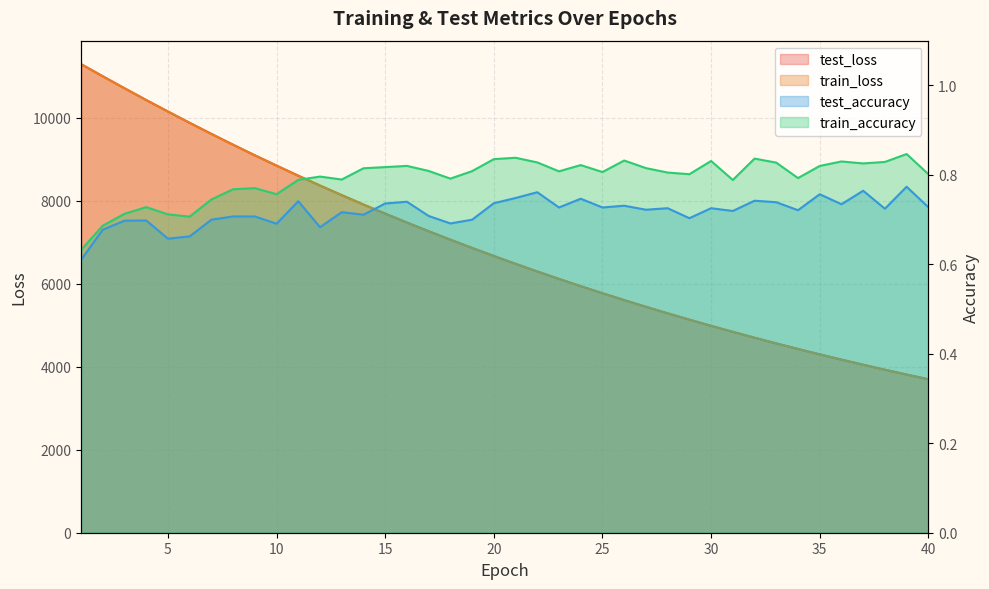

What is the sum of the train_loss values at 2 and 1?

22292.3